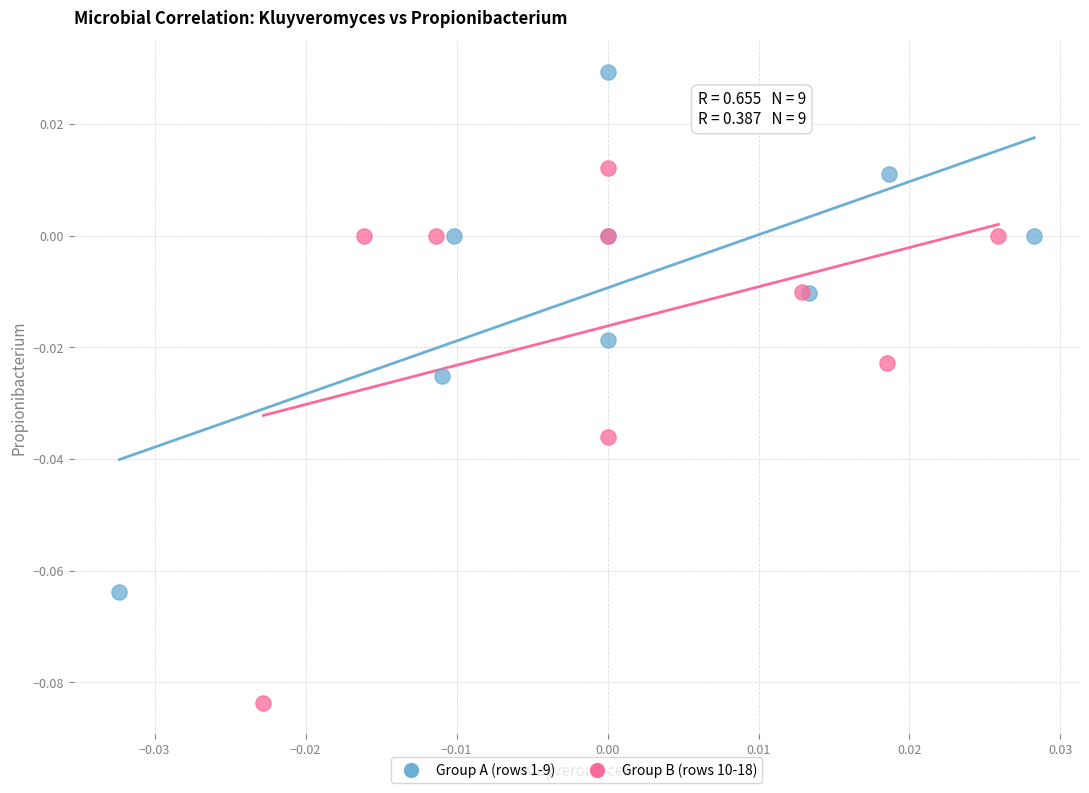

Which series reaches the minimum Y coordinate?

Group B (rows 10-18)